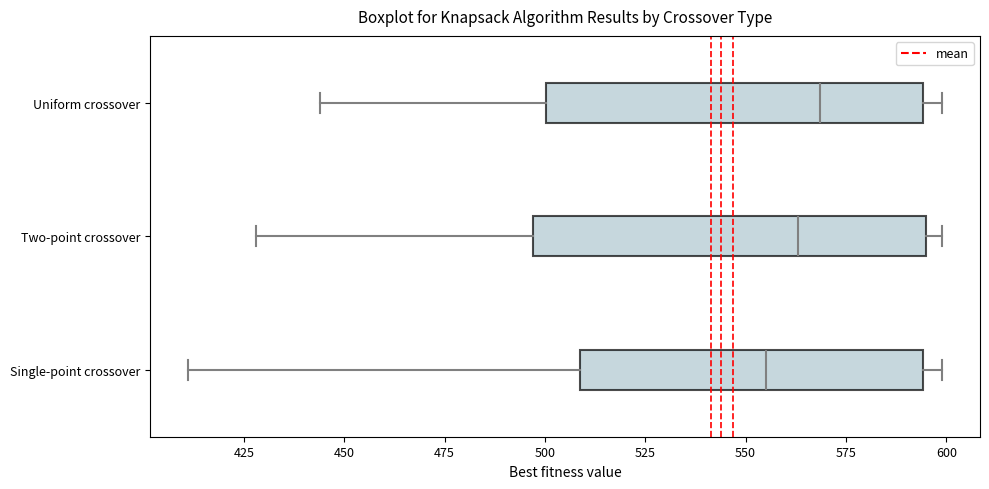

Reading bottom to top, transcribe this box plot: for each box, give where its median line is, the range the box spans, and where its two whiskers end, as read against the x-axis. The values are not printed on the chart, so give them approximately, as read against the axis.

Single-point crossover: median 555, box 510 to 595, whiskers 410 to 600
Two-point crossover: median 565, box 495 to 595, whiskers 430 to 600
Uniform crossover: median 570, box 500 to 595, whiskers 445 to 600